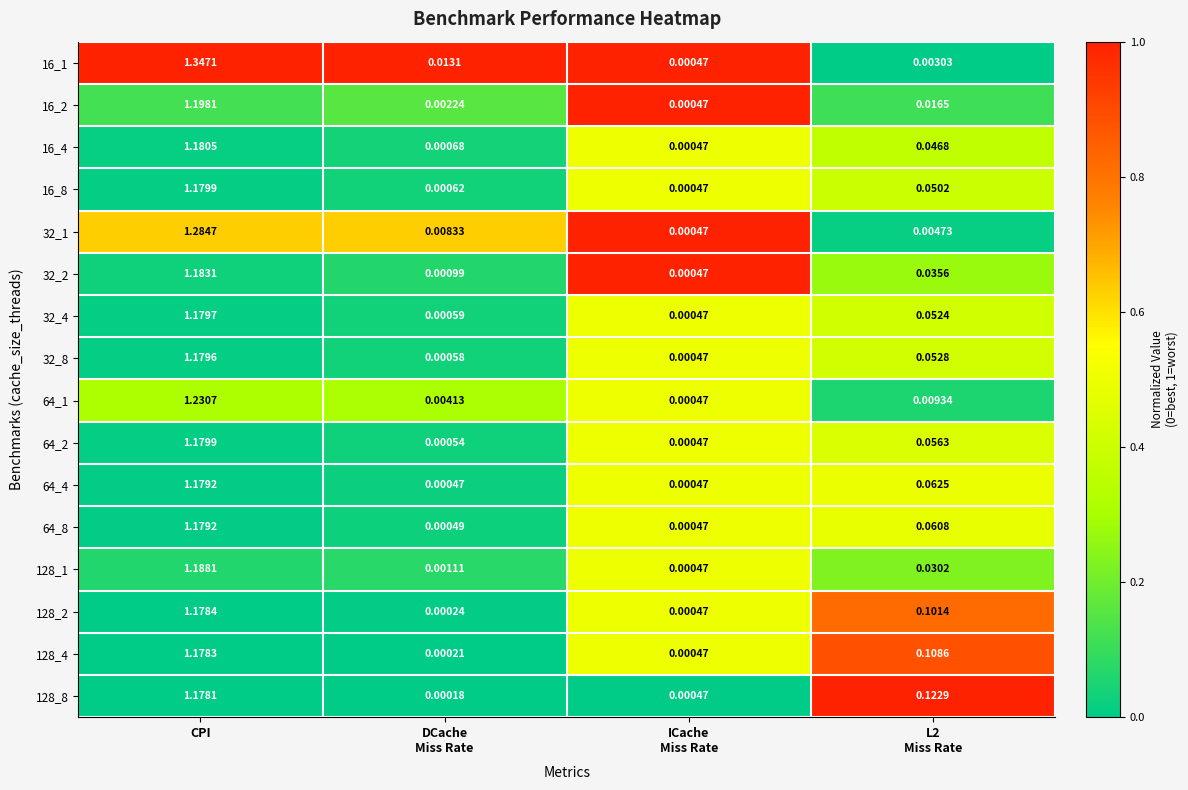

Between ICache
Miss Rate and L2
Miss Rate, which series saw the biggest shift?

128_8